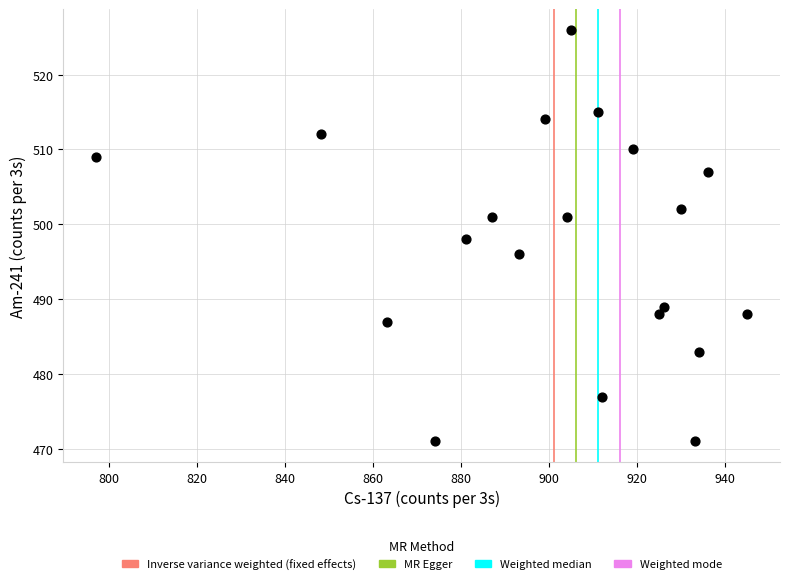

What is the range of Y values (max minus min)?

55